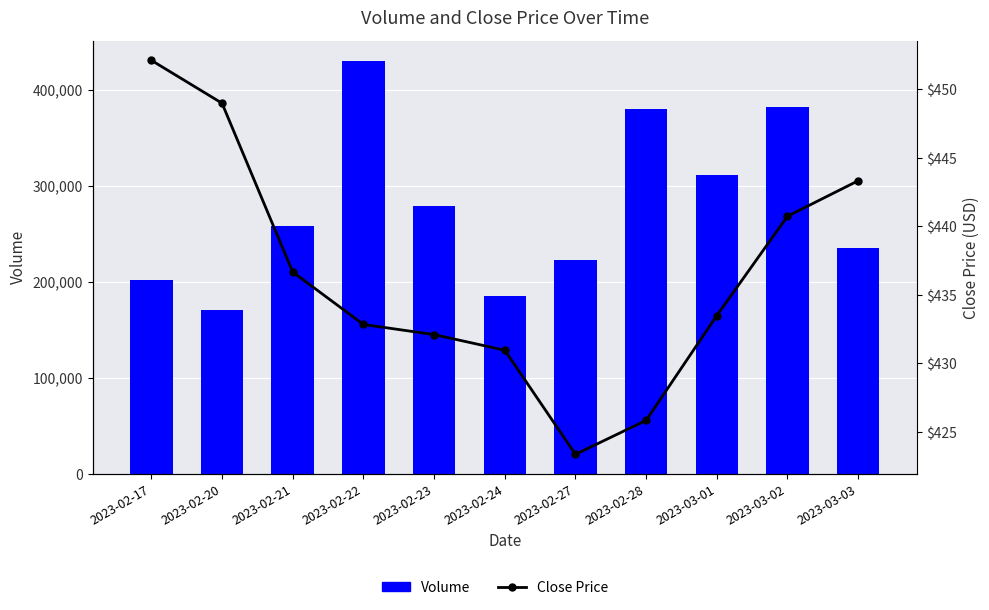

What position from the left is 2023-02-27?

7